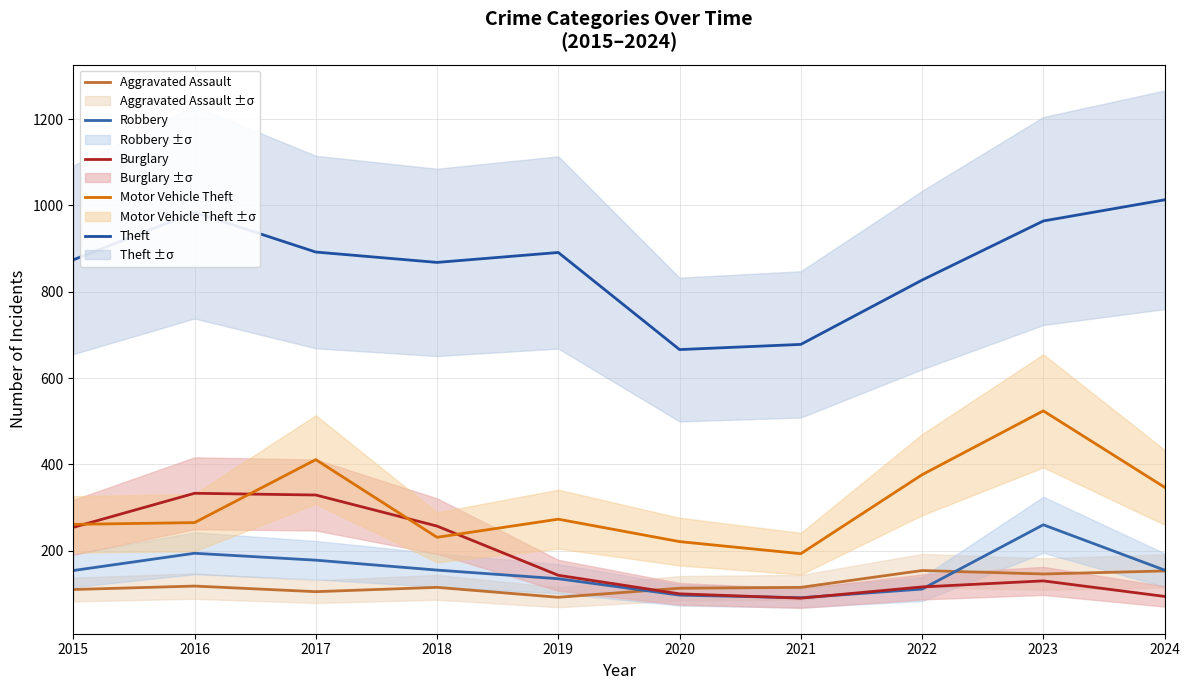

What is the value of the Robbery point at the 9th from the left?

260